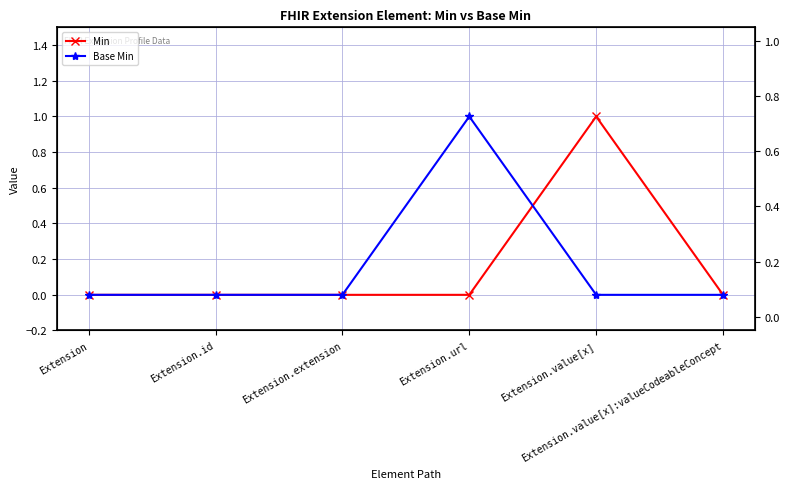

Reading right to left, transcribe all the data shown in this chart.

Min: Extension.value[x]:valueCodeableConcept=0	Extension.value[x]=1	Extension.url=0	Extension.extension=0	Extension.id=0	Extension=0
Base Min: Extension.value[x]:valueCodeableConcept=0	Extension.value[x]=0	Extension.url=1	Extension.extension=0	Extension.id=0	Extension=0